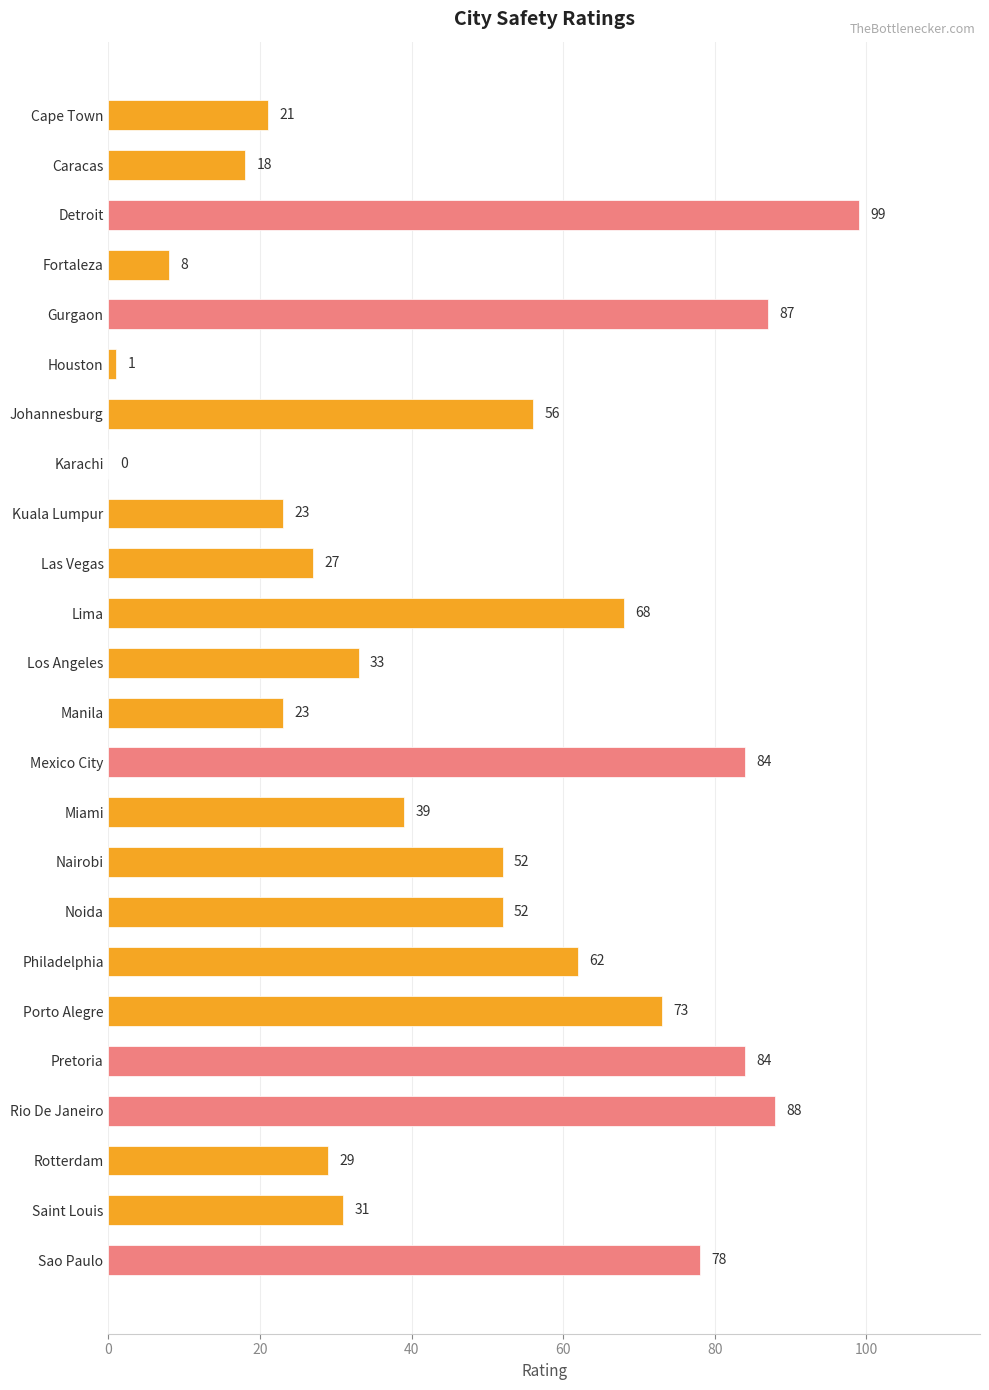

Between Manila and Houston, which is larger?

Manila